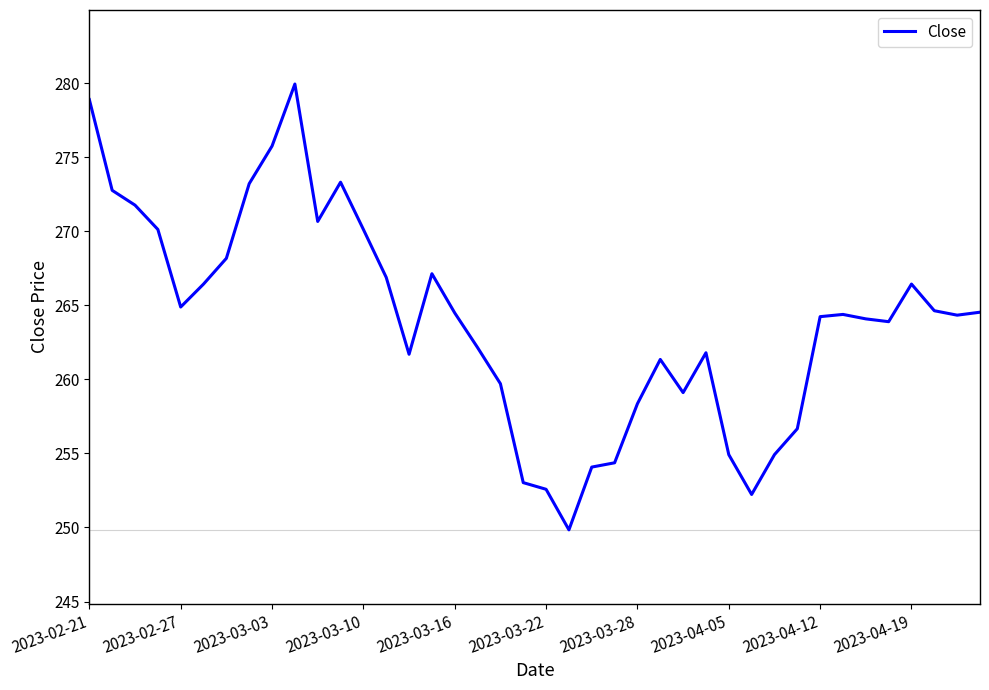

What is the difference between the maximum and minimum values?

30.1